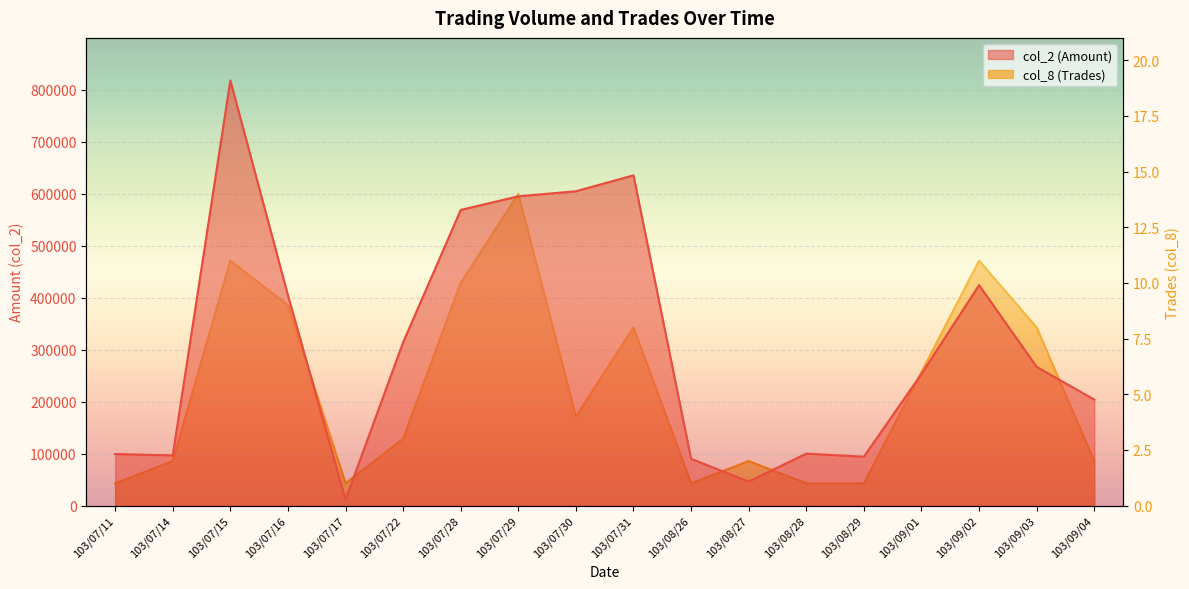

True or false: col_2 (Amount) and col_8 (Trades) cross at least once.

False